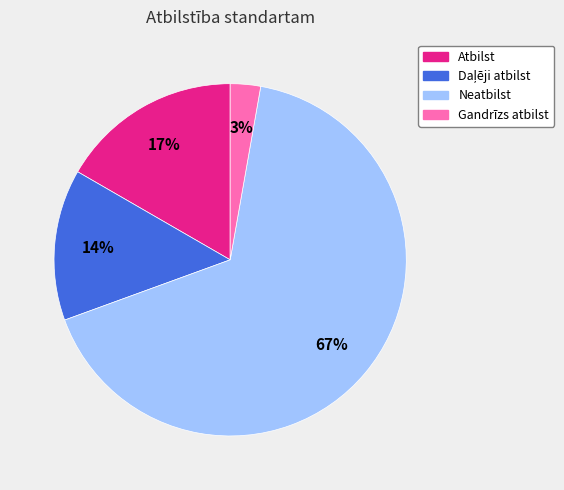

How many segments does this pie chart have?

4